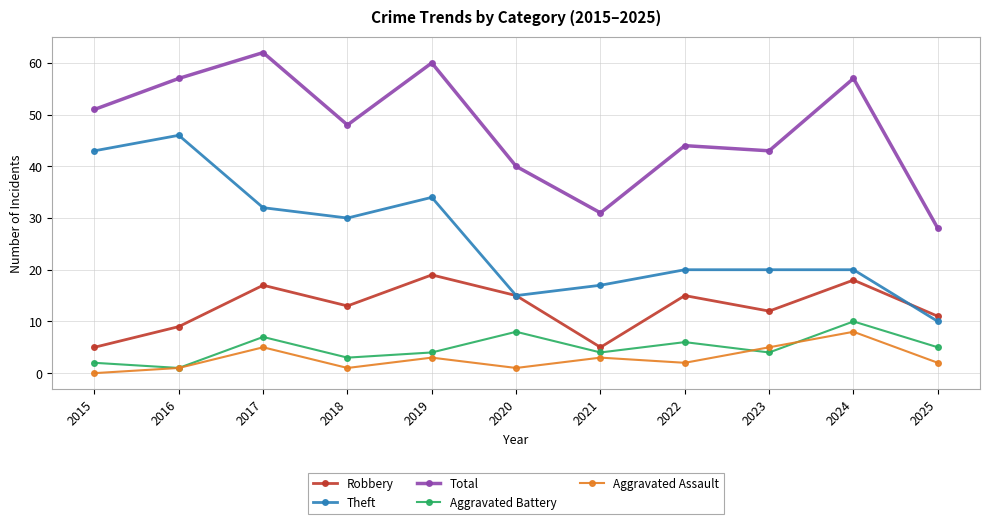

How many interior local peaks does the Total series have?

4